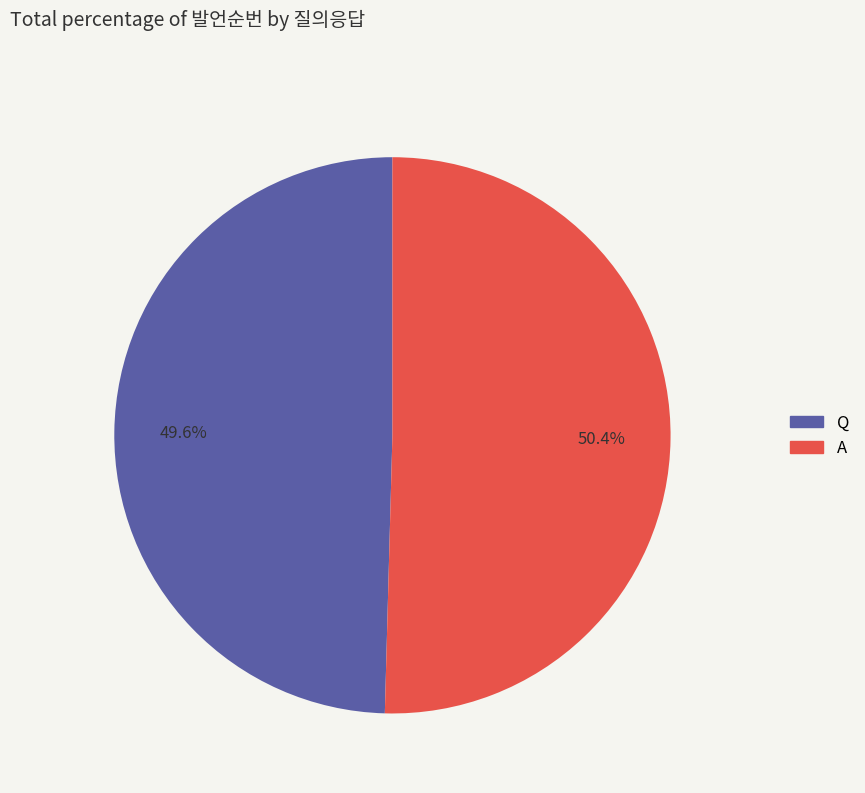

Is it true that Q is 35% of the pie?

False